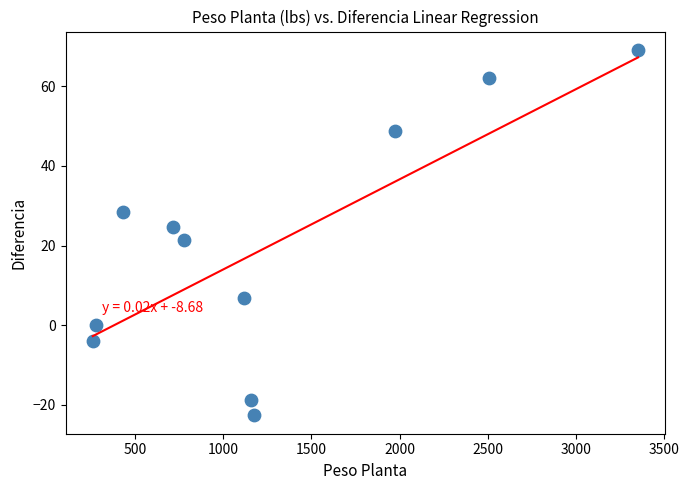

What is the average Y value?

19.7